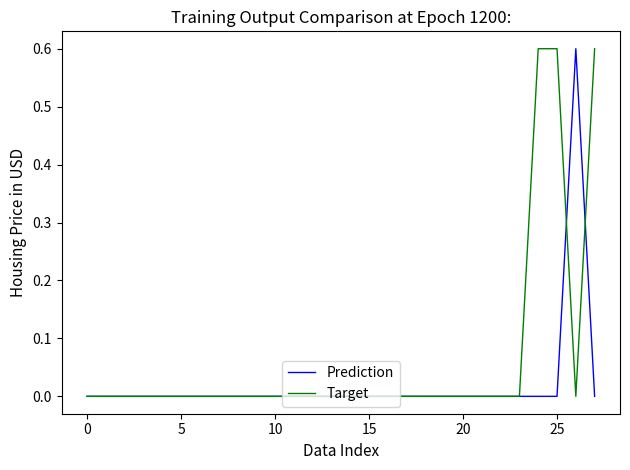

Reading left to right, what are all the values shown in this chart?

Prediction: 0.0	0.0	0.0	0.0	0.0	0.0	0.0	0.0	0.0	0.0	0.0	0.0	0.0	0.0	0.0	0.0	0.0	0.0	0.0	0.0	0.0	0.0	0.0	0.0	0.0	0.0	0.6	0.0
Target: 0.0	0.0	0.0	0.0	0.0	0.0	0.0	0.0	0.0	0.0	0.0	0.0	0.0	0.0	0.0	0.0	0.0	0.0	0.0	0.0	0.0	0.0	0.0	0.0	0.6	0.6	0.0	0.6